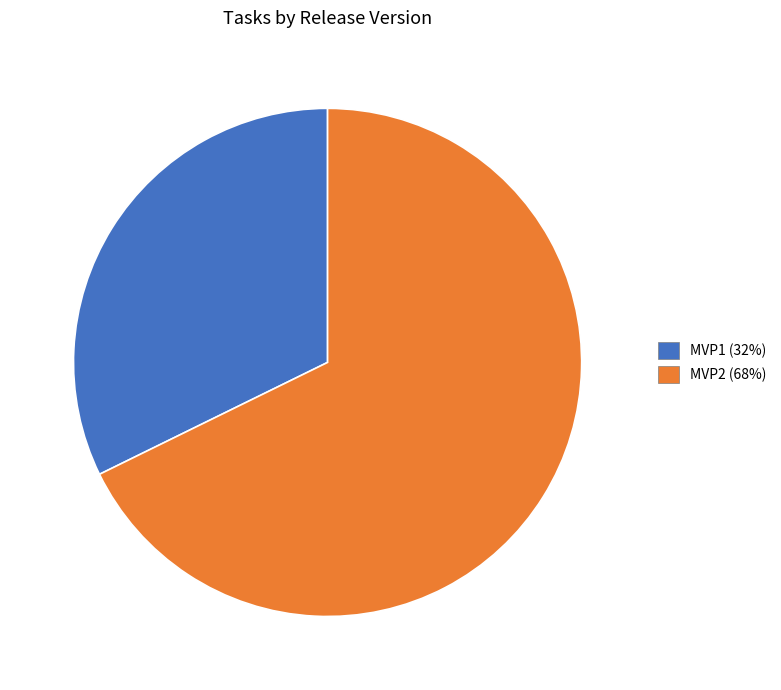

Which slice represents more than half of the pie?

MVP2